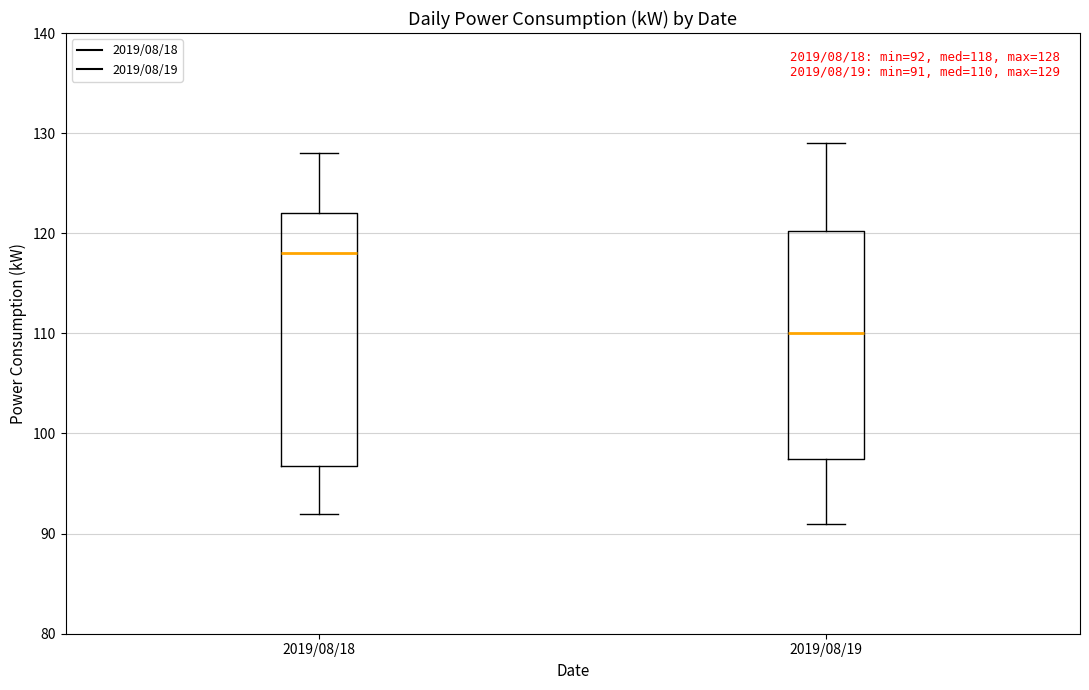

Which box has the lowest median line?

2019/08/19